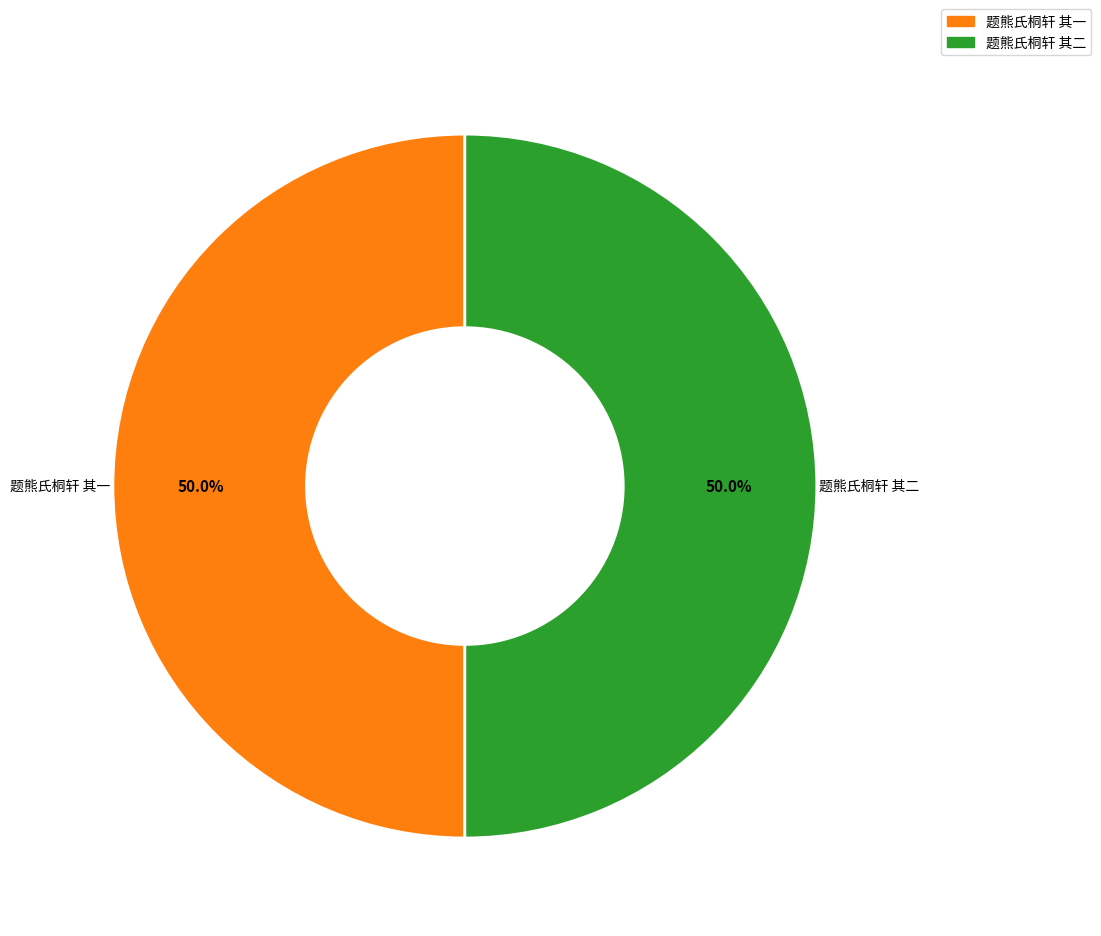

To the nearest percent, what percentage of the pie is 题熊氏桐轩 其一?

50%